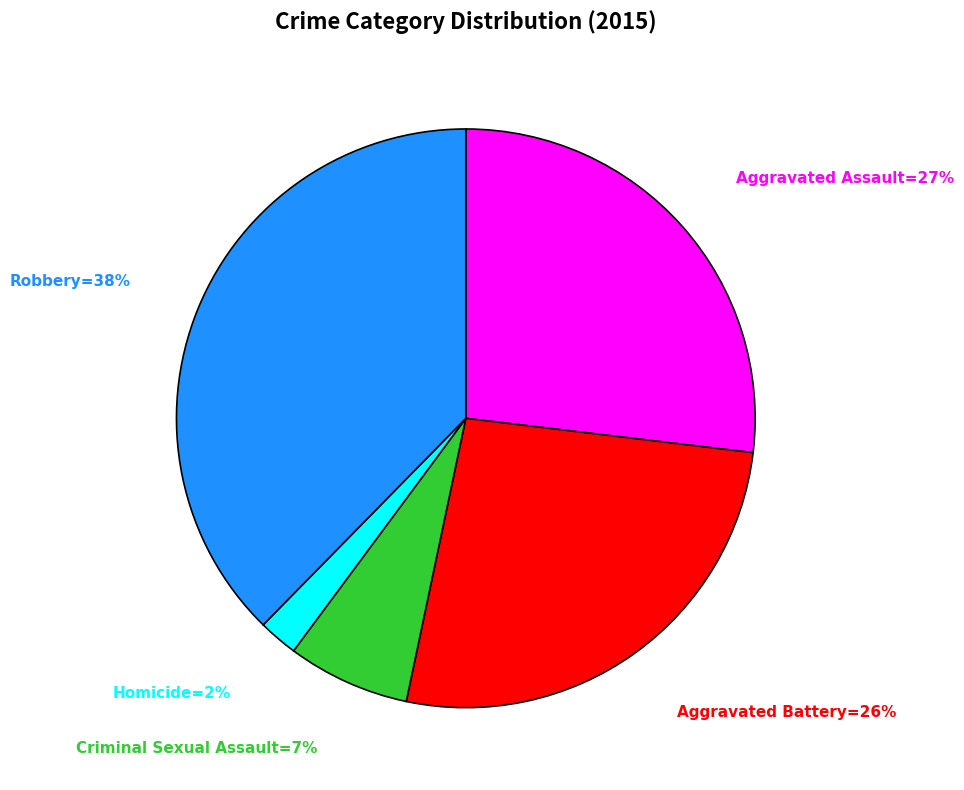

To the nearest percent, what is the average slice percentage?

20%